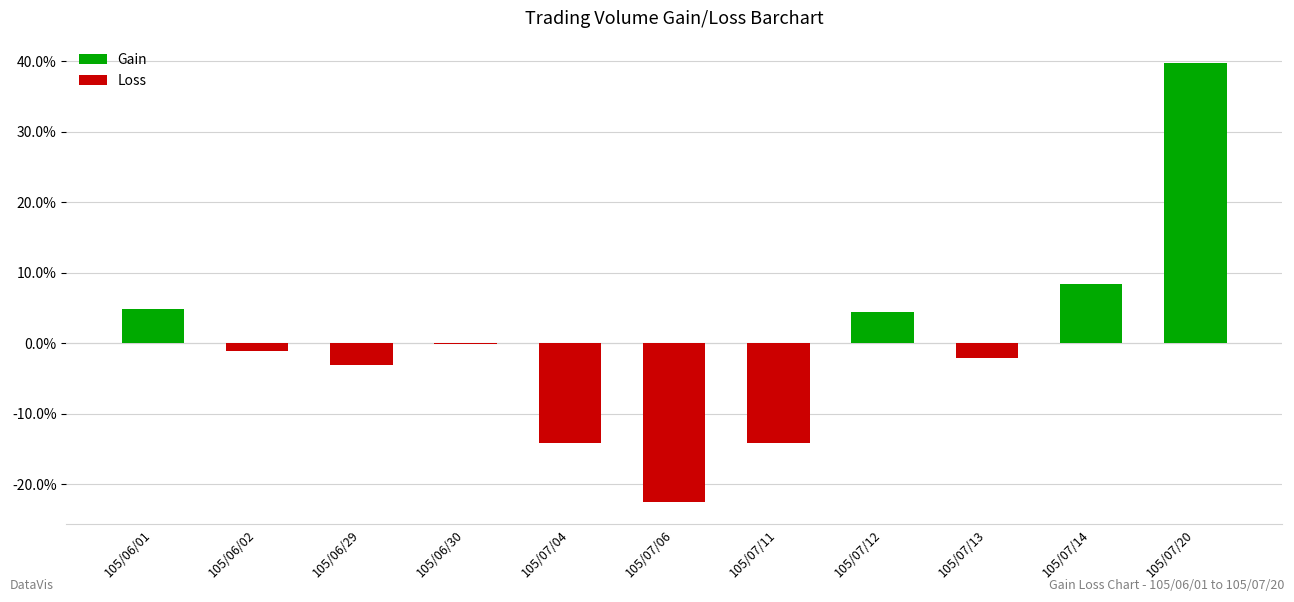

Read the Gain value at 105/07/20.

39.8